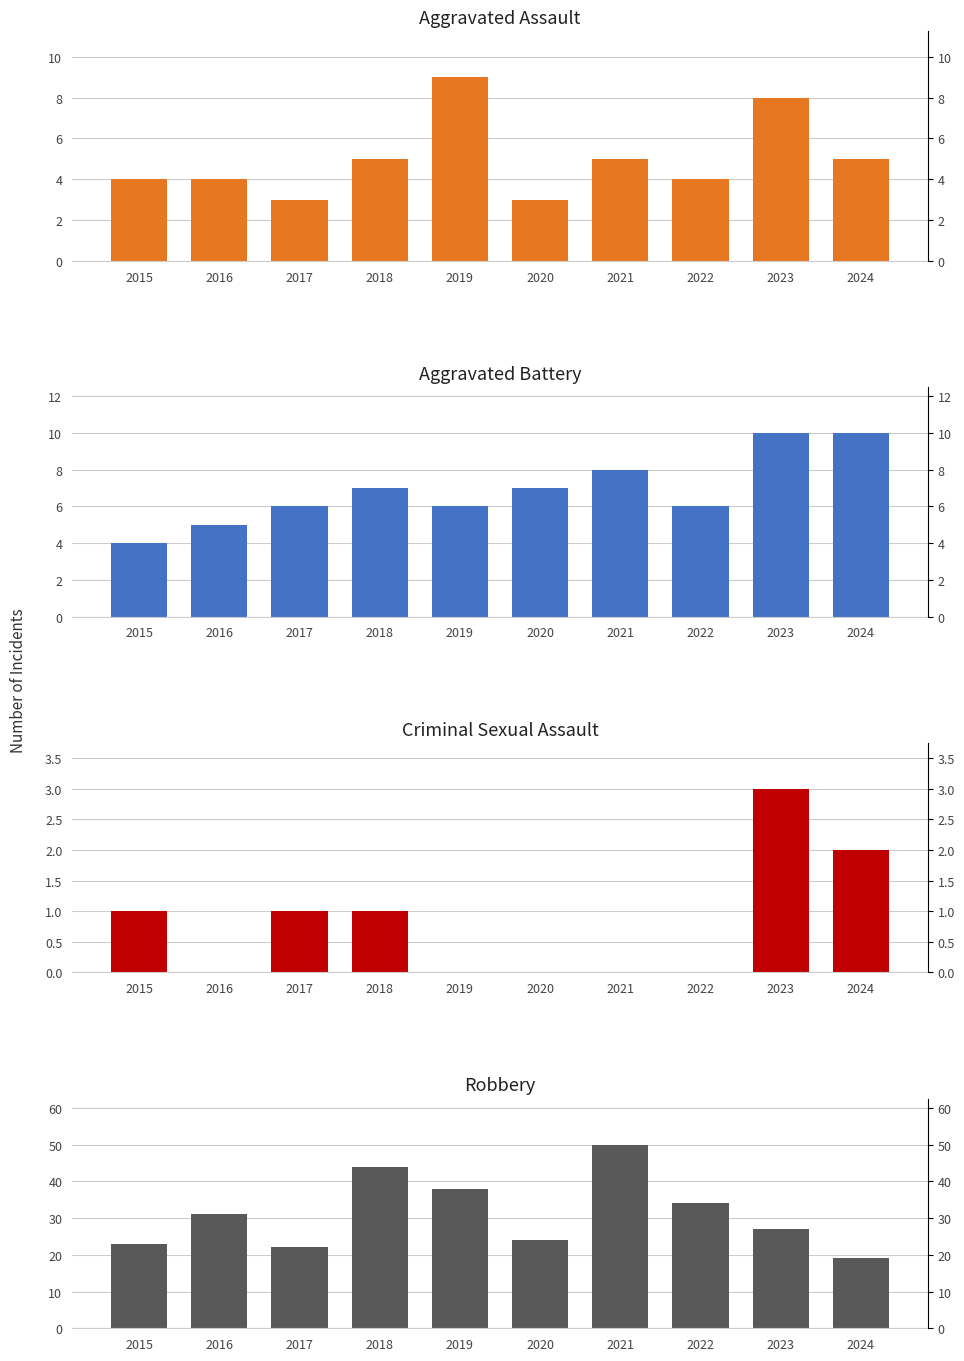

What is the difference between the maximum and minimum values in the Robbery series?

31